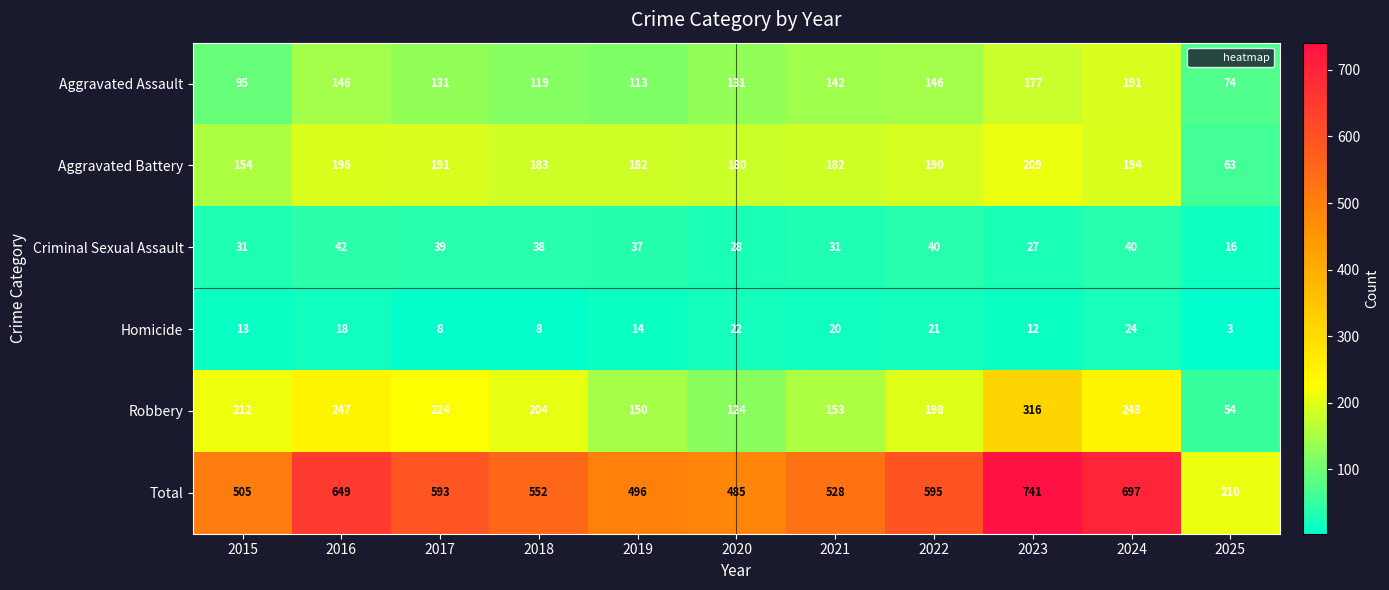

The value of Criminal Sexual Assault at 2016 is 42. True or false?

True